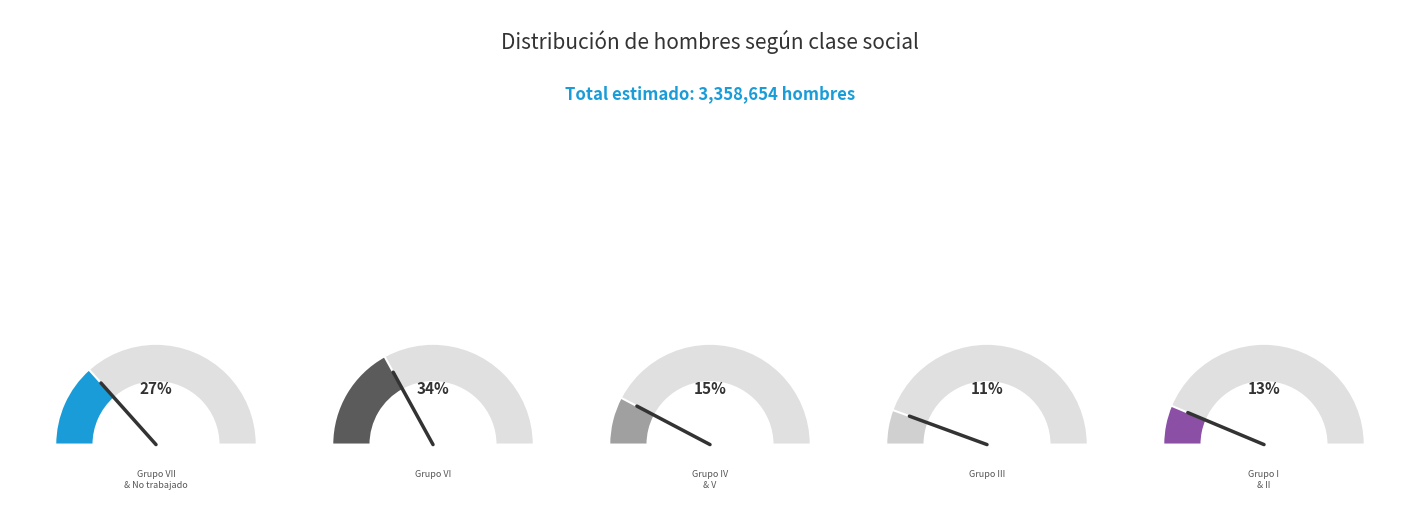

Does 0.0 represent more than half of the total?

No